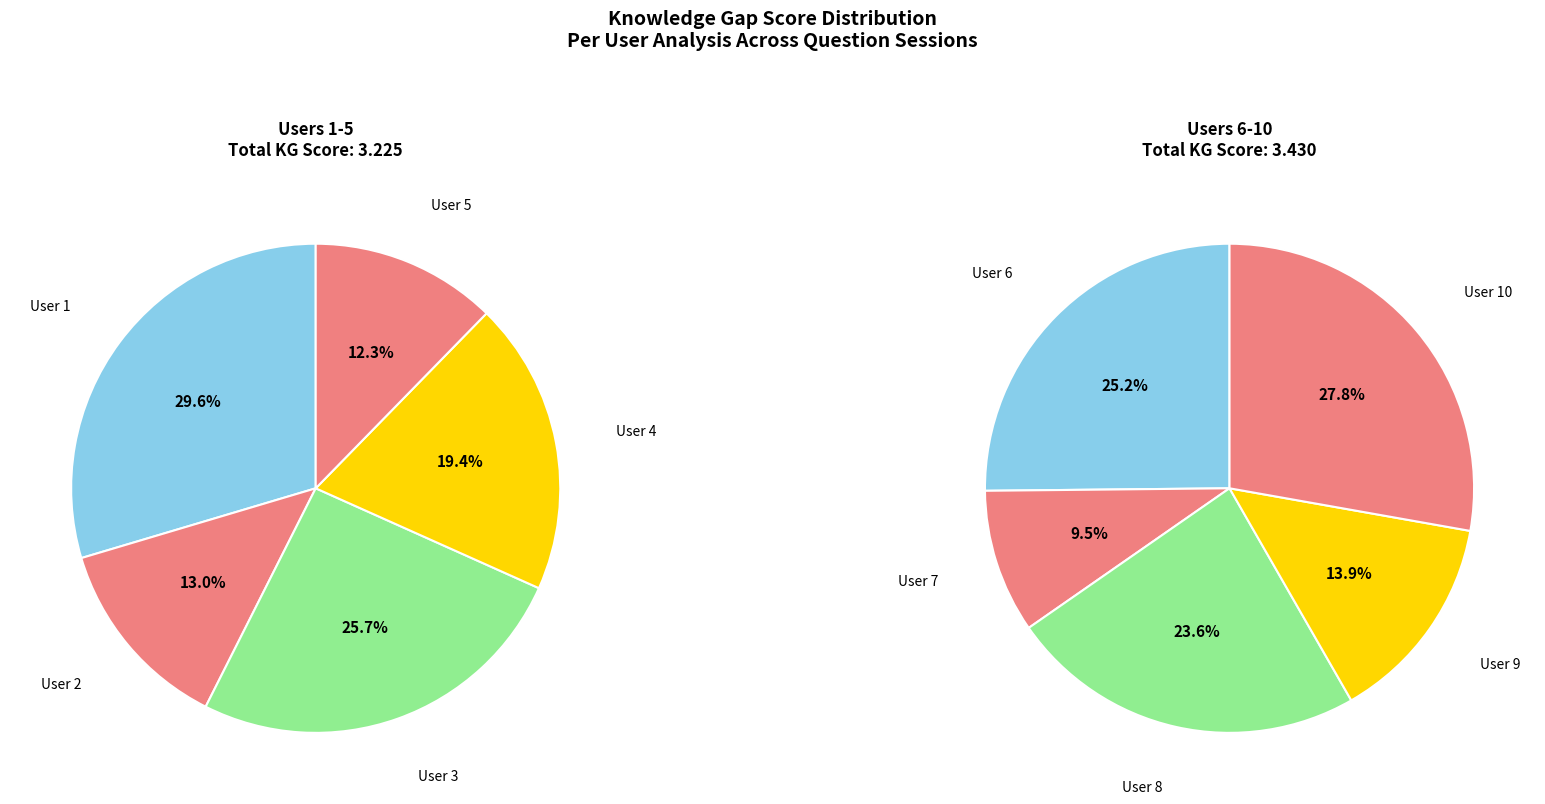

Is there a majority slice in this chart?

No